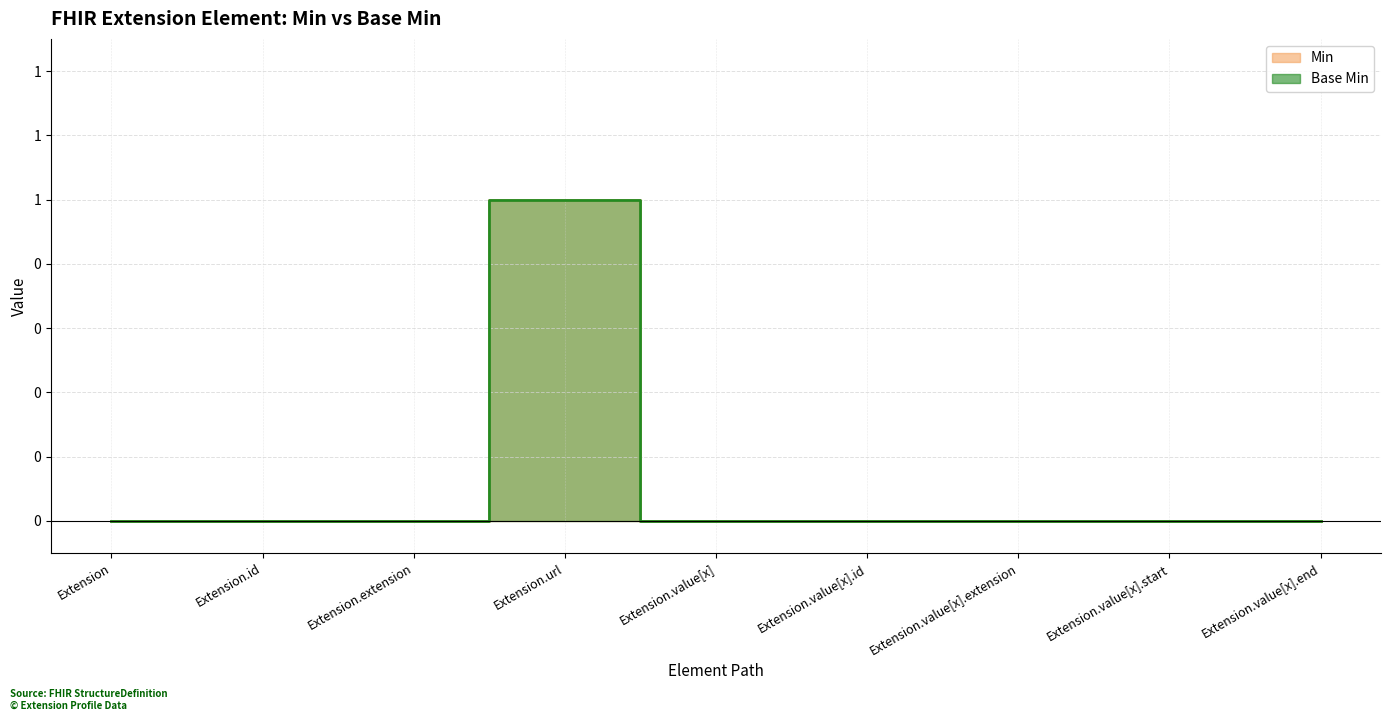

What is the maximum value shown in the chart?

1